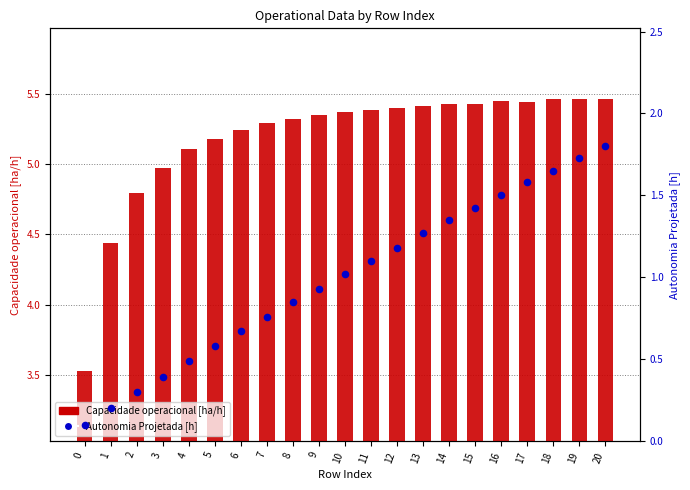

At how many categories does at least one series exceed 0?

21